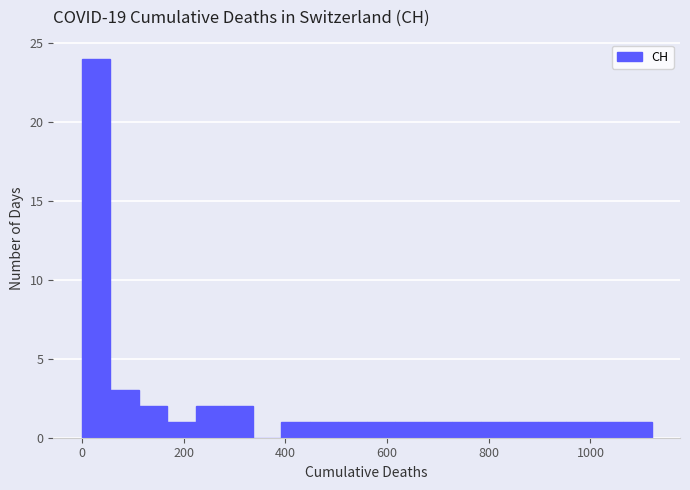

Around what value on the x-axis is the tallest bar? Give the approximate position of its centre, as read against the axis.

20